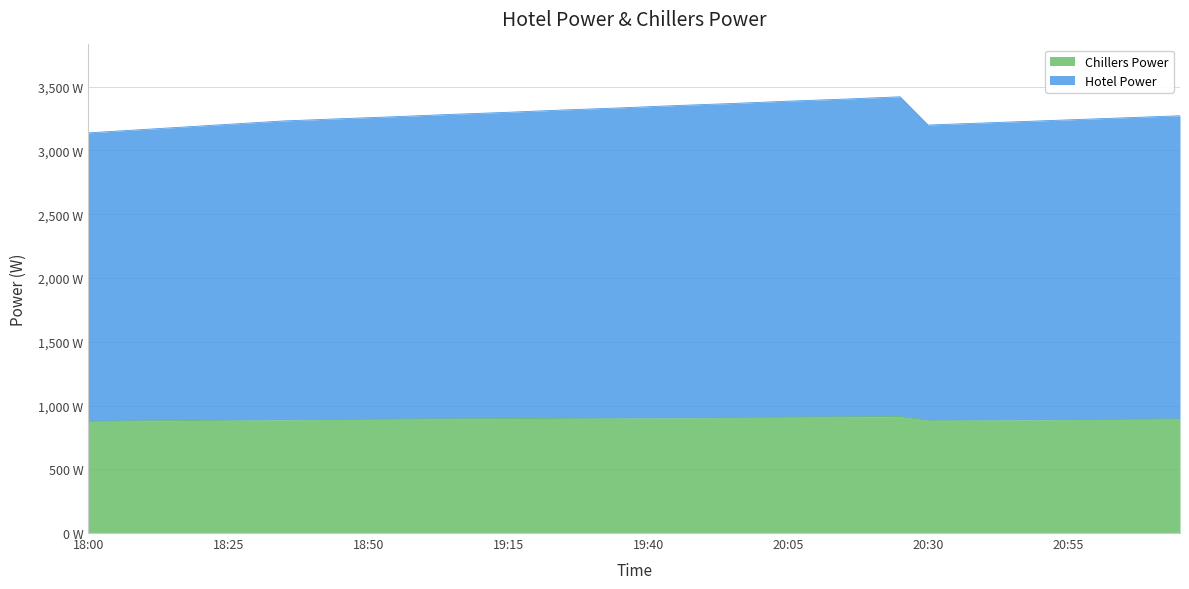

Which series has the widest spread of values?

Hotel Power